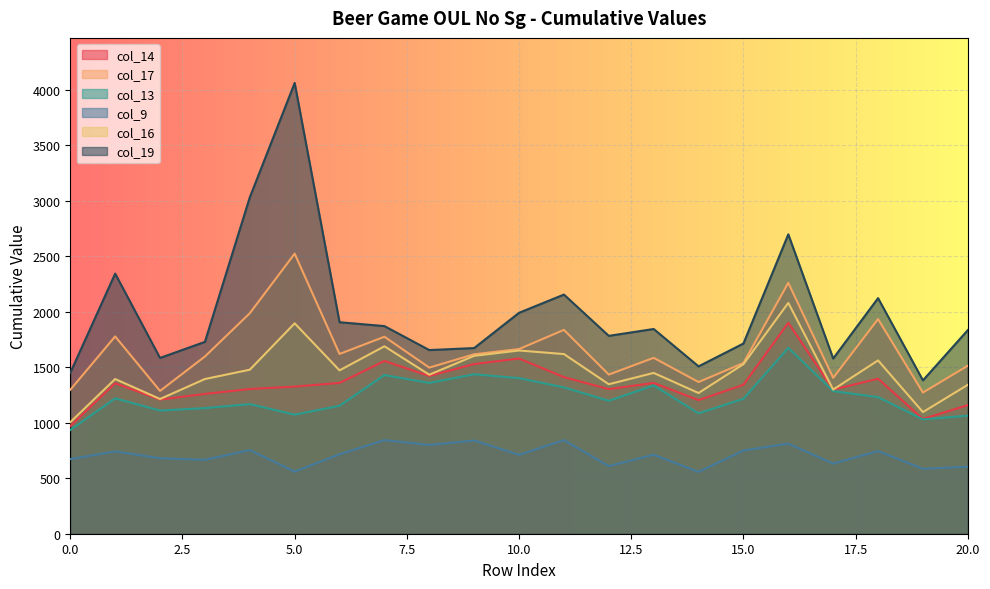

True or false: col_17 has a value of 2848 at 18.

False